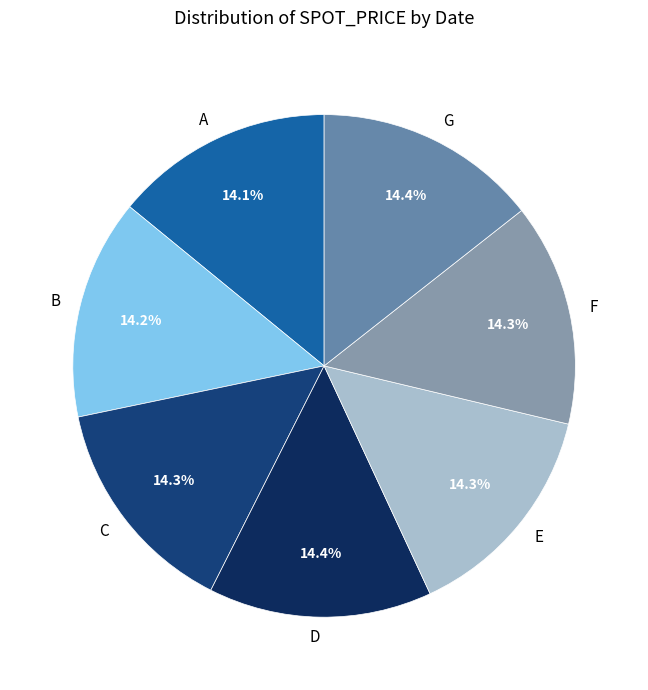

How many segments does this pie chart have?

7